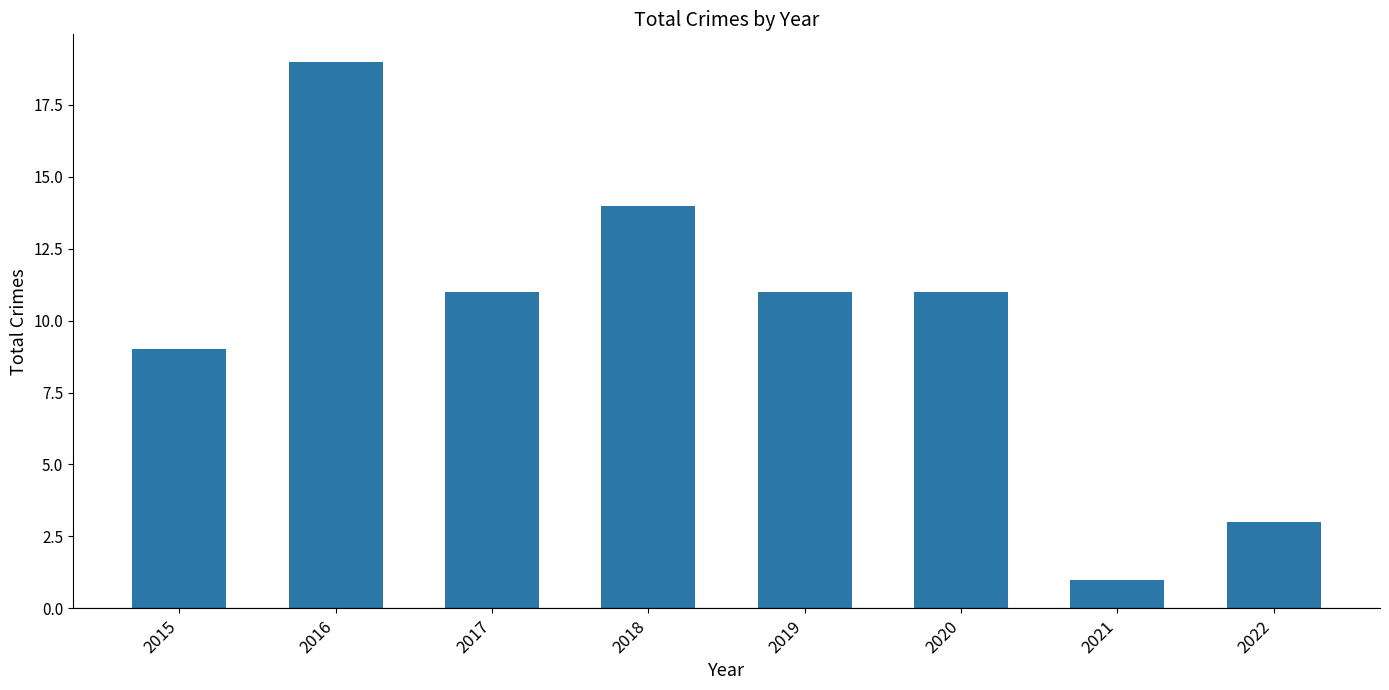

Which category has the lowest value across all series?

2021